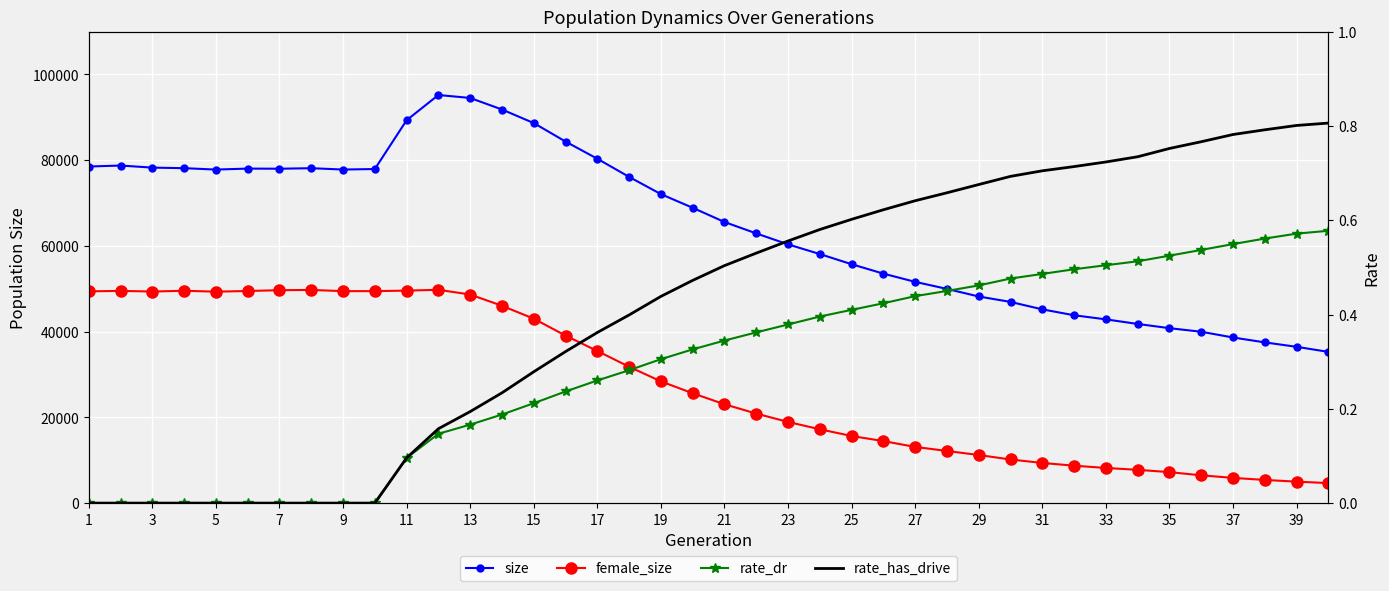

True or false: size and rate_dr intersect in this chart.

False